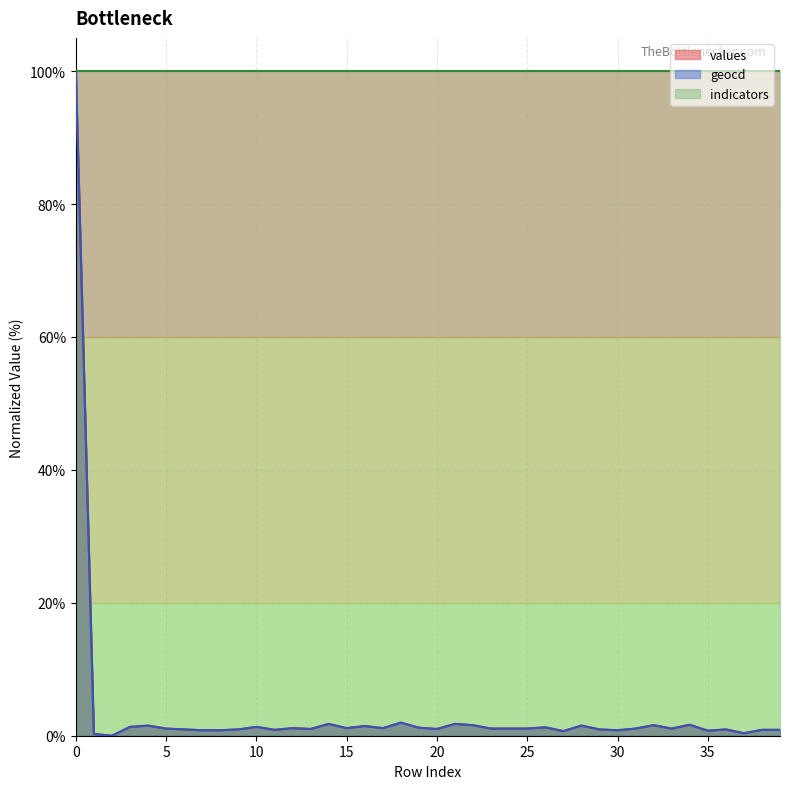

The geocd series shows 1.5 at 4. True or false?

True